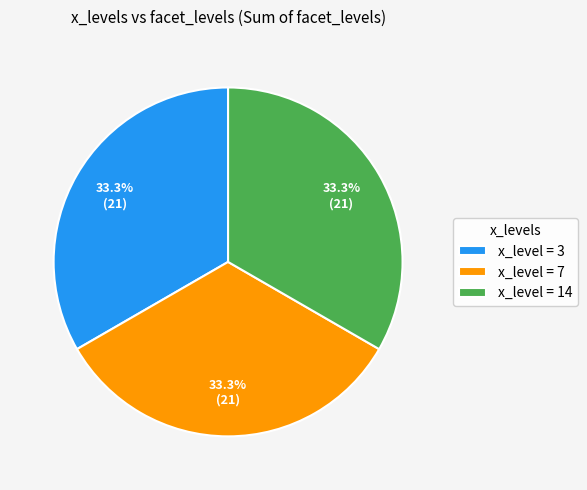

Approximately how many times larger is the value at x_level = 14 compared to x_level = 7?

1.0